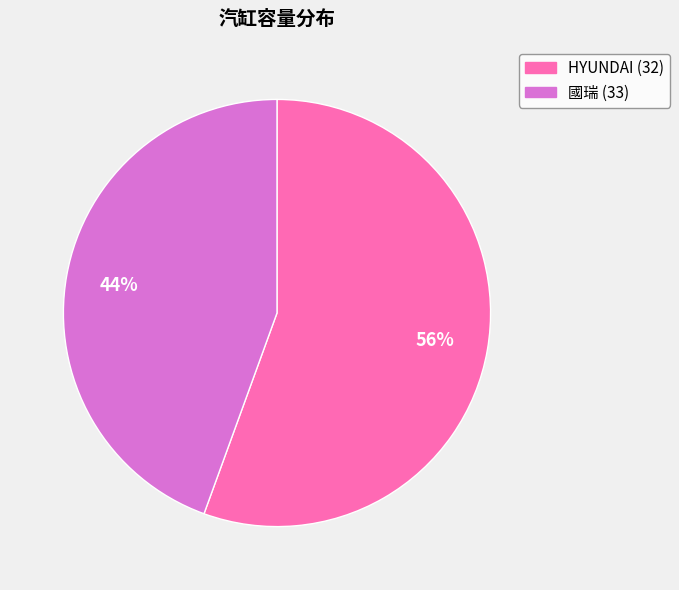

Which category accounts for the majority?

HYUNDAI (32)